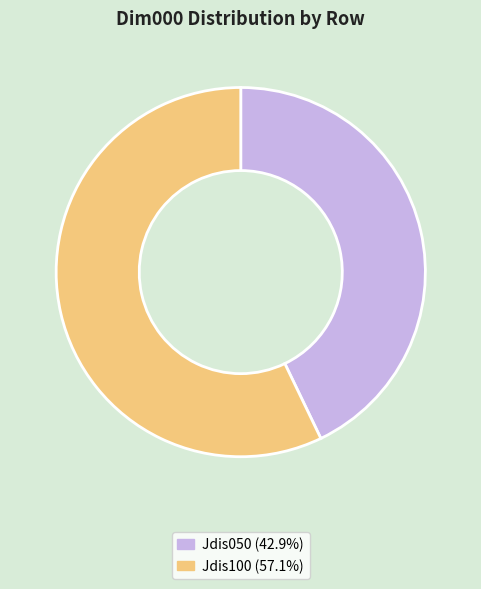

Combined, do Jdis050 (42.9%) and Jdis100 (57.1%) account for over 50%?

Yes